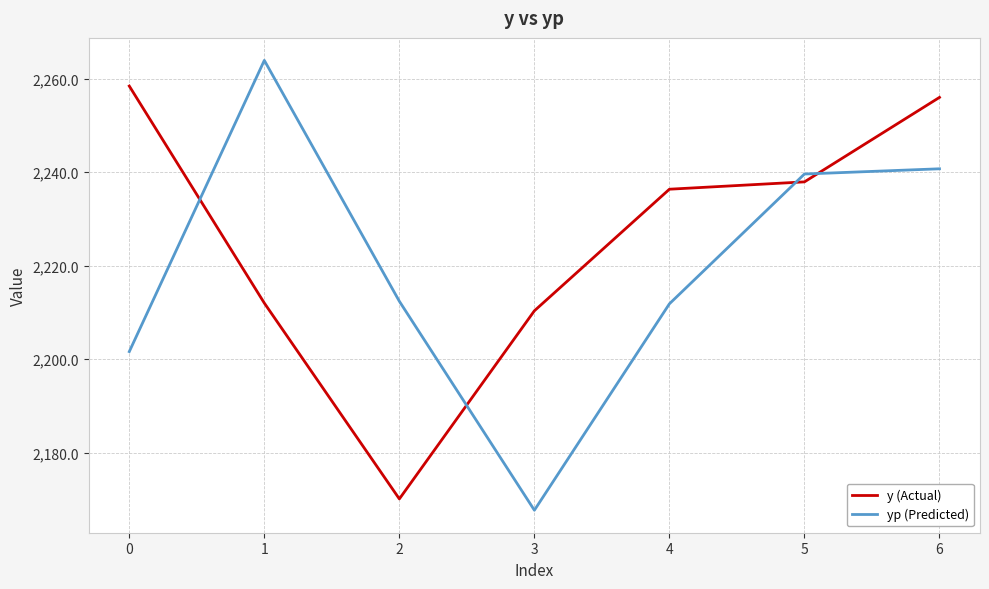

What is the difference between the yp (Predicted) values at 2 and 3?

44.7